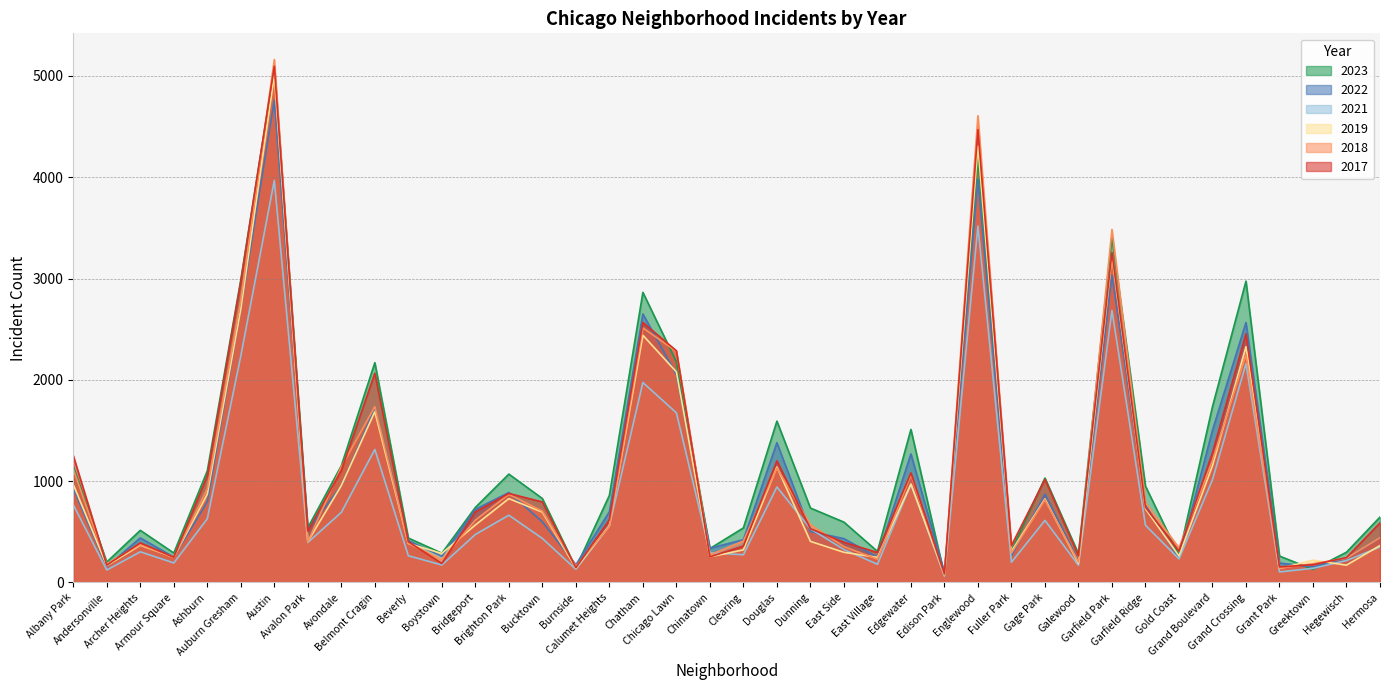

Which series has the largest total across all categories?

2023